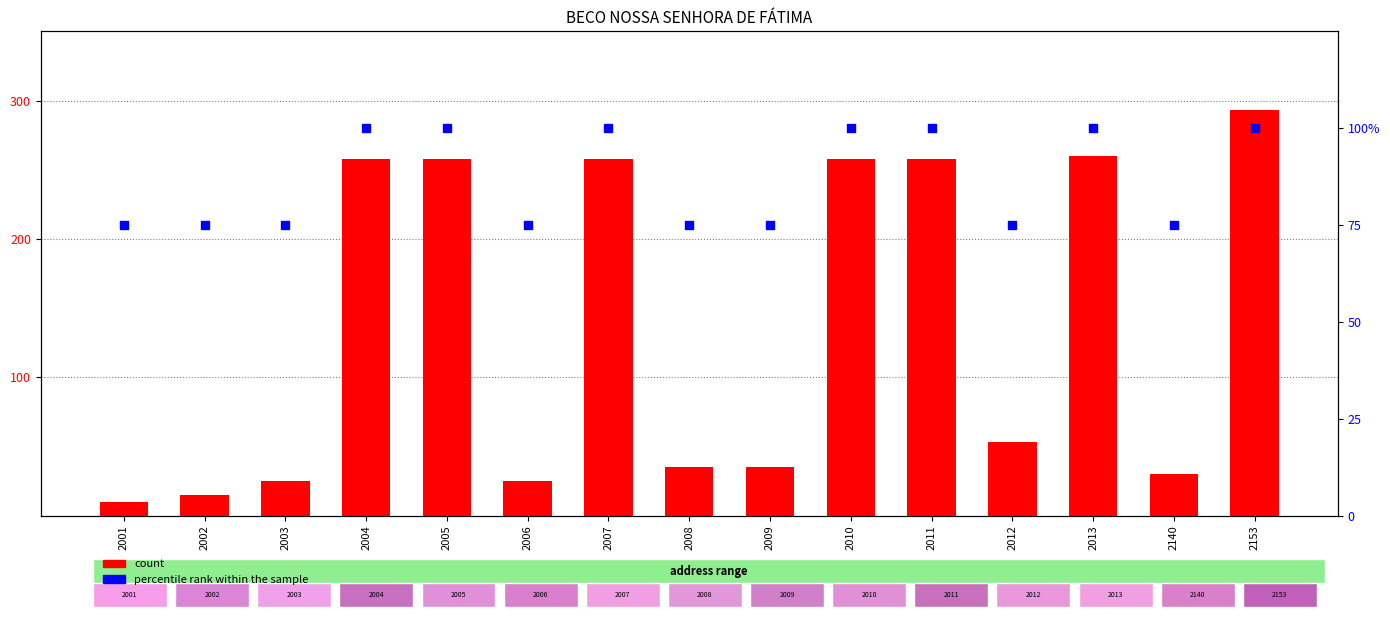

At how many categories does at least one series exceed 254?

7